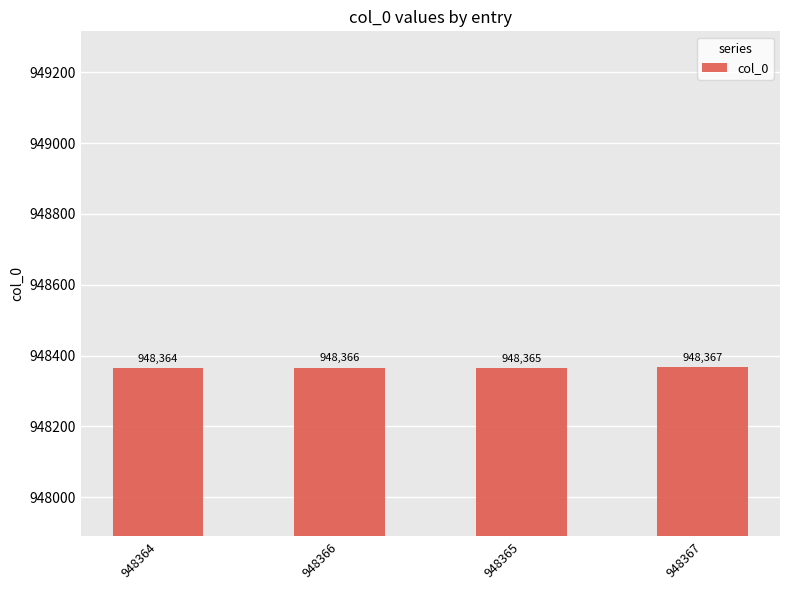

Approximately how many times larger is the value at 948365 compared to 948367?

1.0